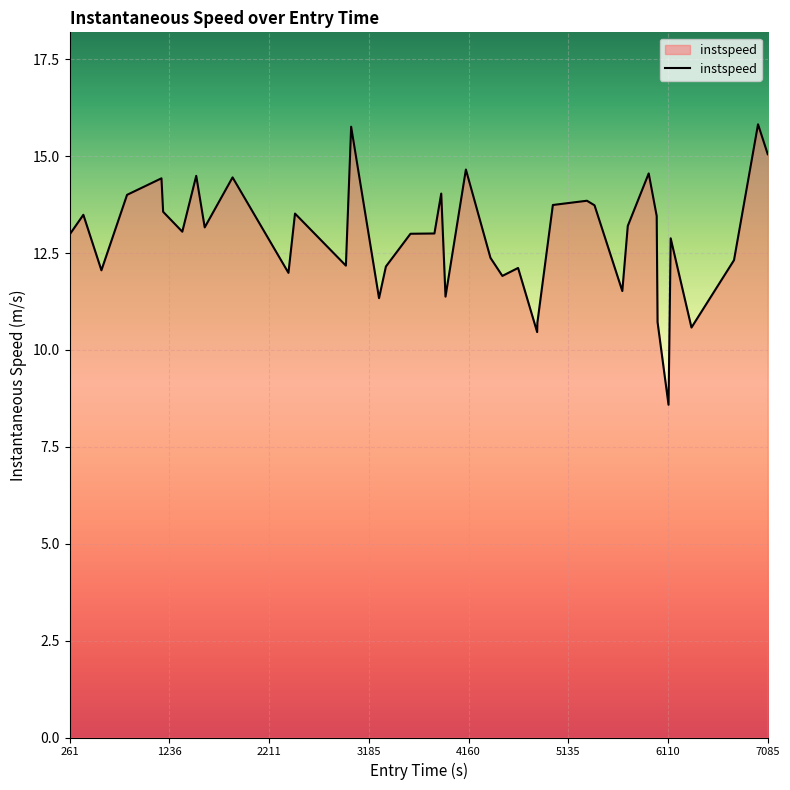

What is the smallest value displayed?

8.6